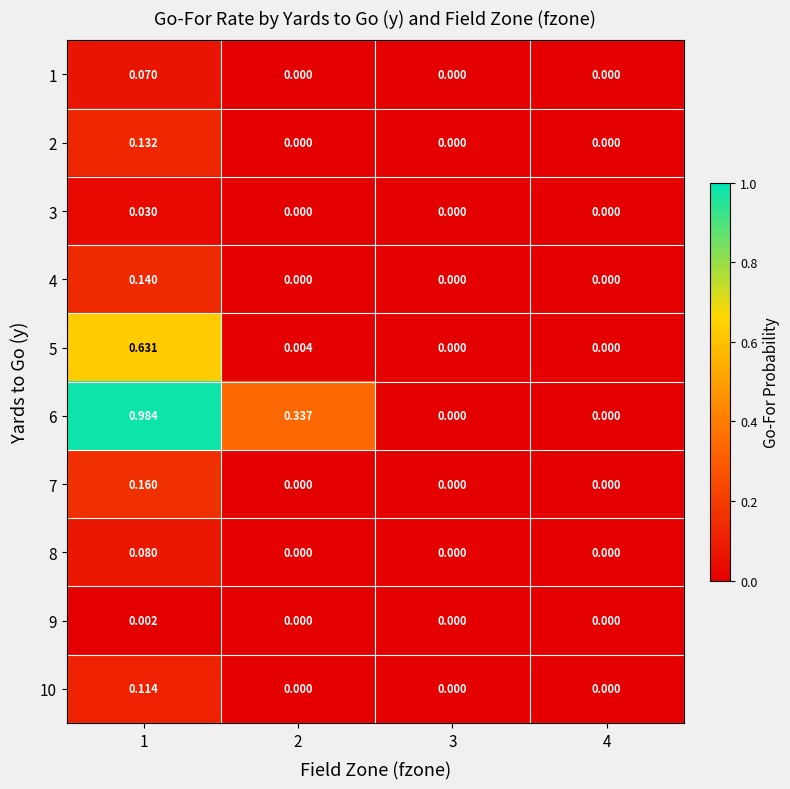

Rank the series at 1 from highest to lowest value.

6, 5, 7, 4, 2, 10, 8, 1, 3, 9